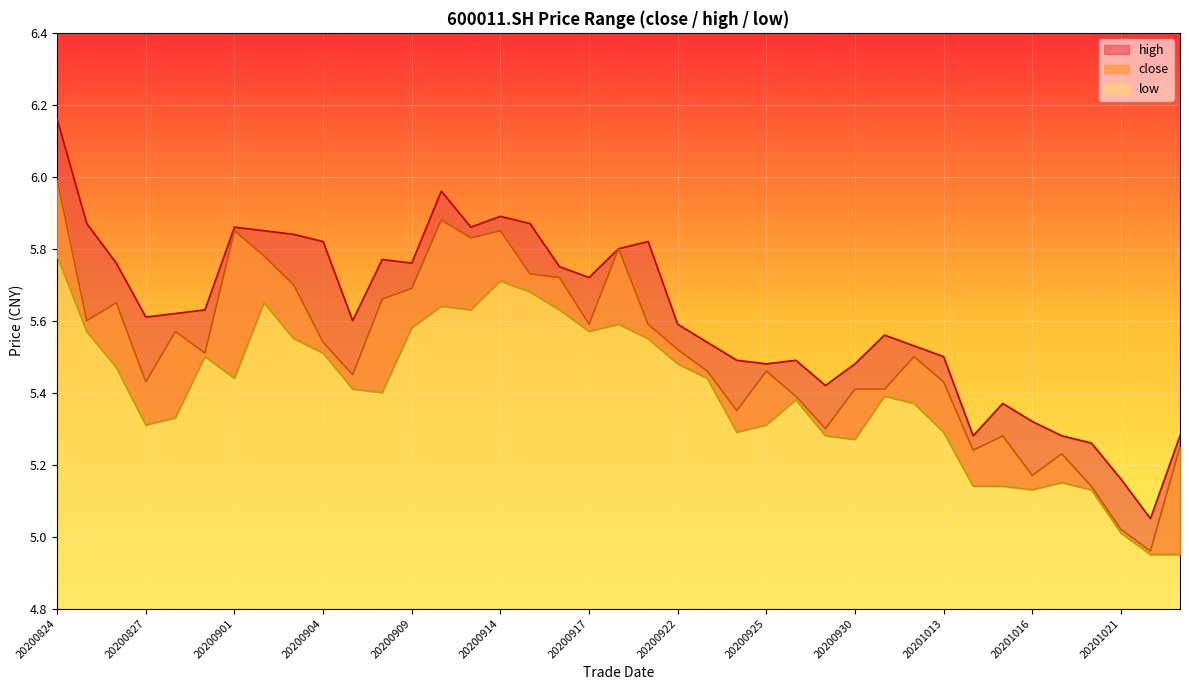

True or false: high has a value of 5.0 at 20201022.

True